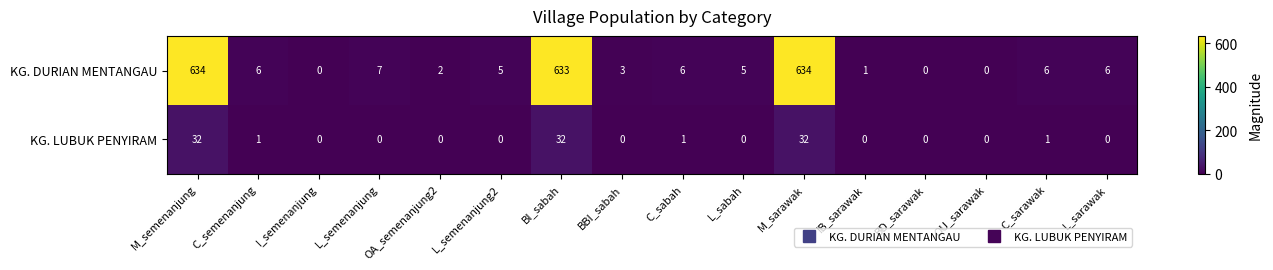

What is the difference between the maximum and minimum values in the KG. LUBUK PENYIRAM series?

32